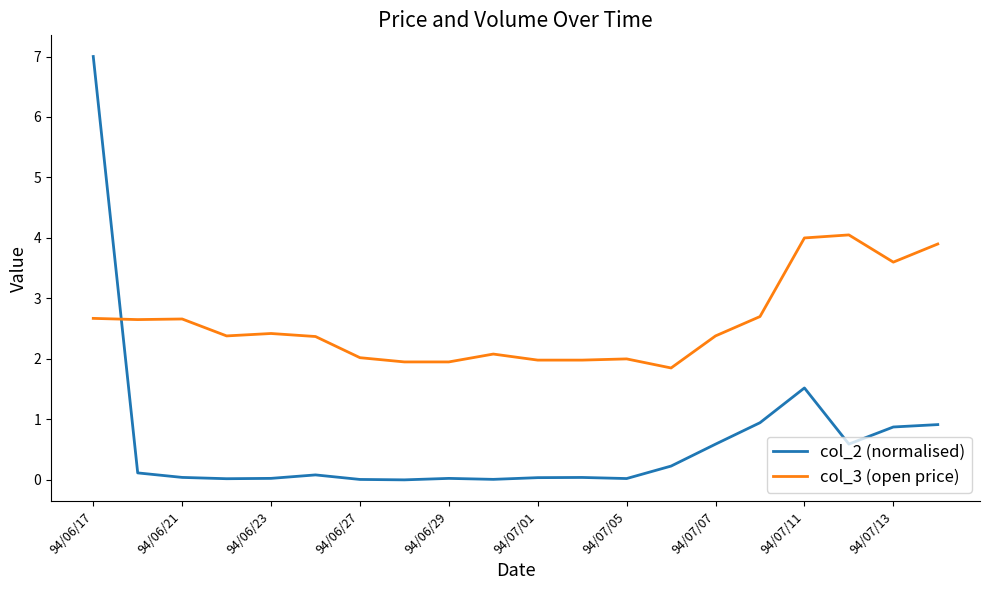

Which series has the largest total across all categories?

col_3 (open price)